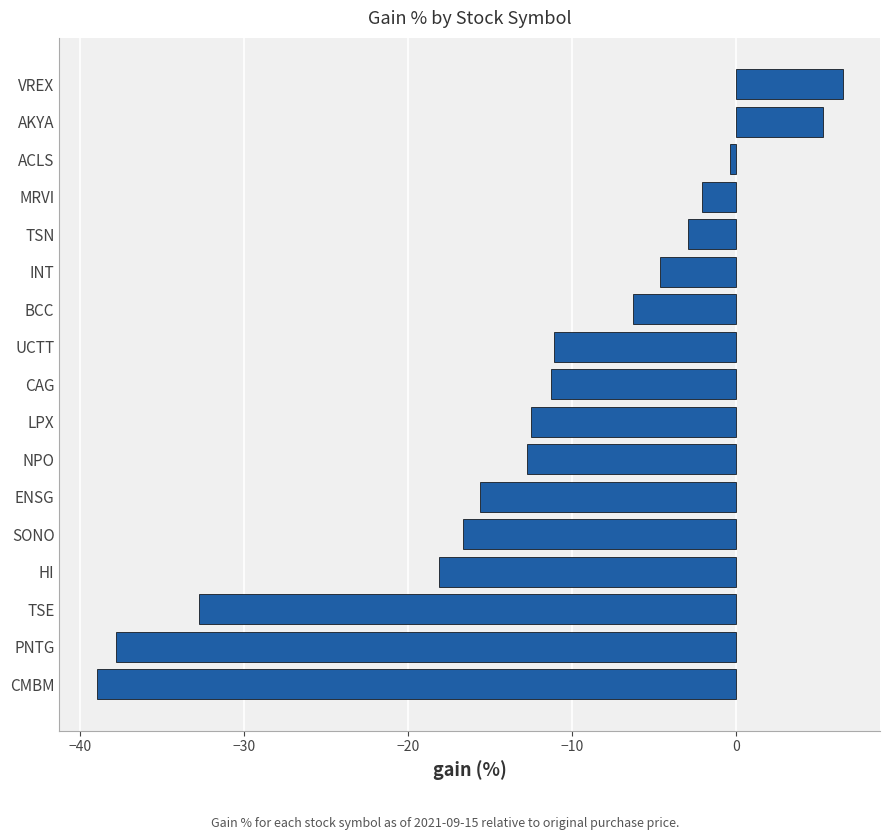

What is the sum of all values?

-212.0